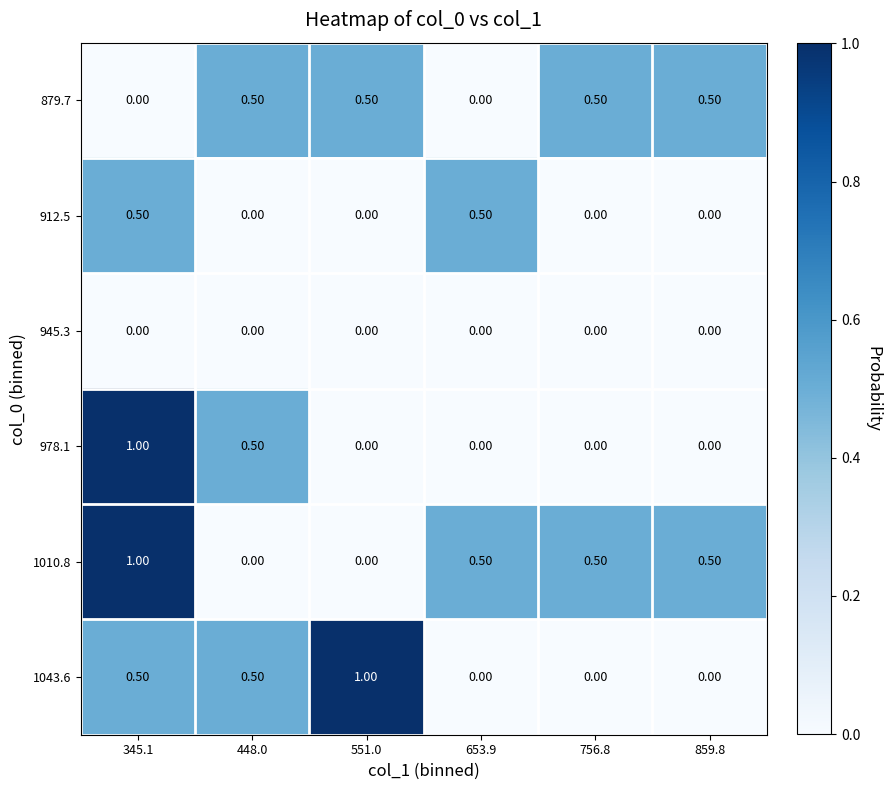

At which category is the sum across all series the highest?

345.1